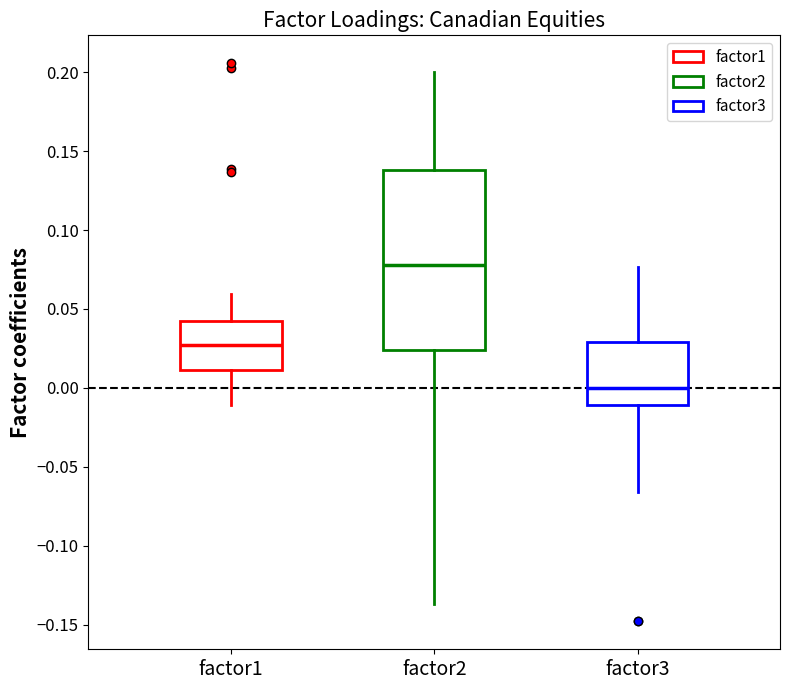

Which box is the tallest, from its lower edge to its upper edge?

factor2